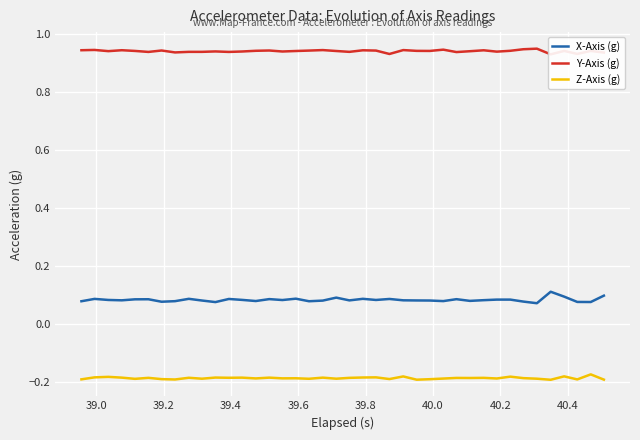

True or false: X-Axis (g) and Z-Axis (g) intersect in this chart.

False